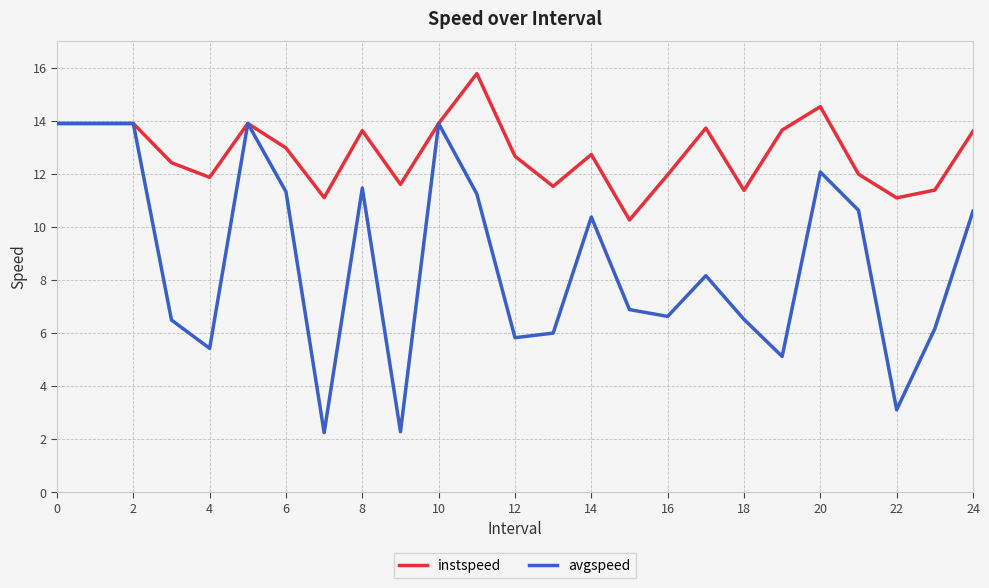

Which series has the widest spread of values?

avgspeed